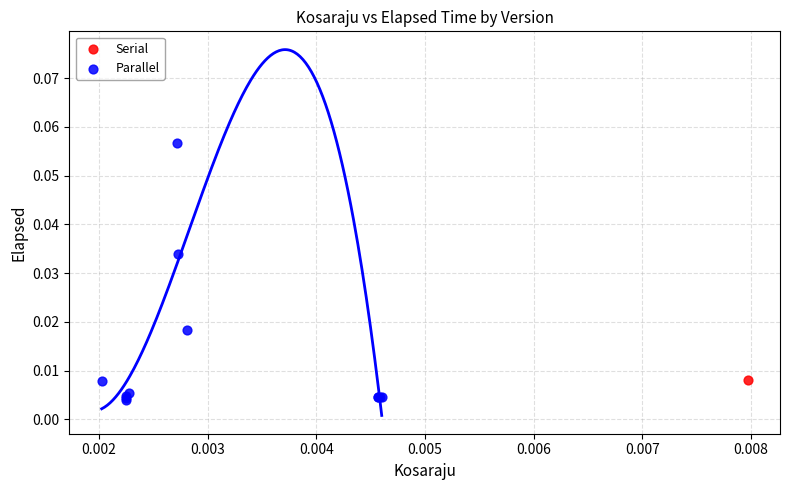

What are all the series names shown in the legend?

Serial, Parallel